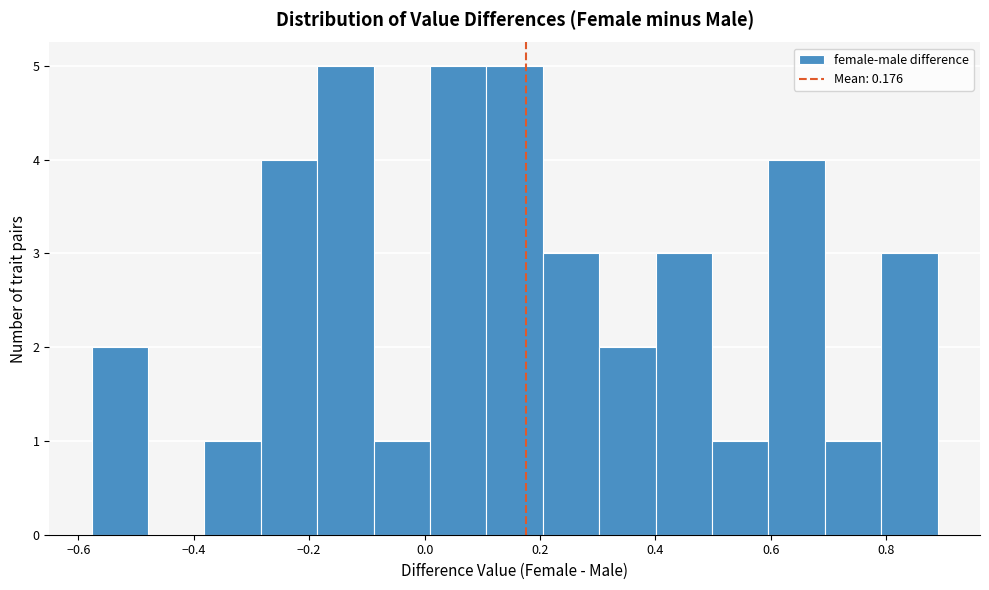

How tall is the bar that spans -0.08 to 0.00 on the x-axis? Neither the bar edges nor the heights are printed on the chart, so give them approximately, as read against the axes.

1